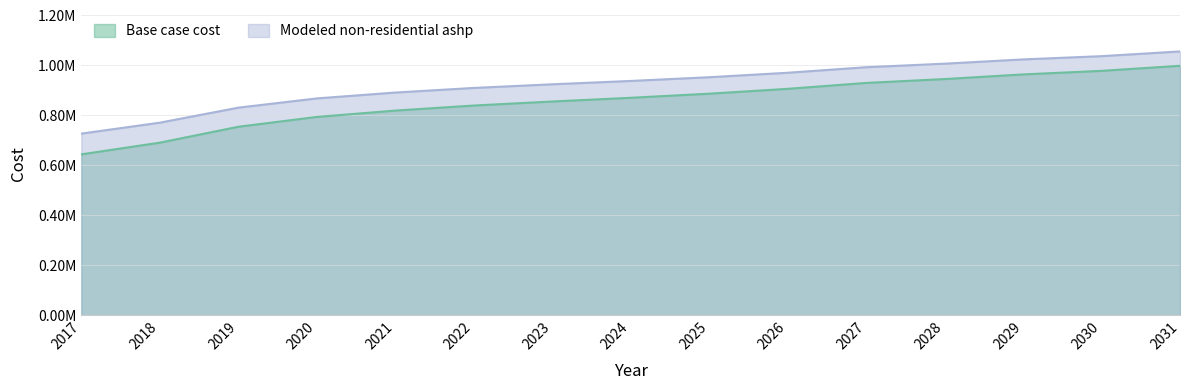

True or false: Modeled non-residential ashp and Base case cost intersect in this chart.

False